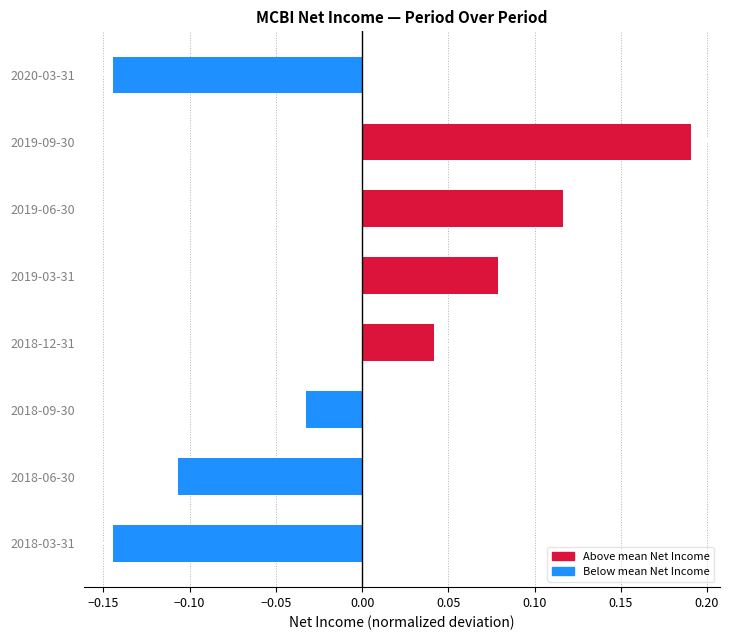

What is the difference between the second highest and minimum values?

0.3